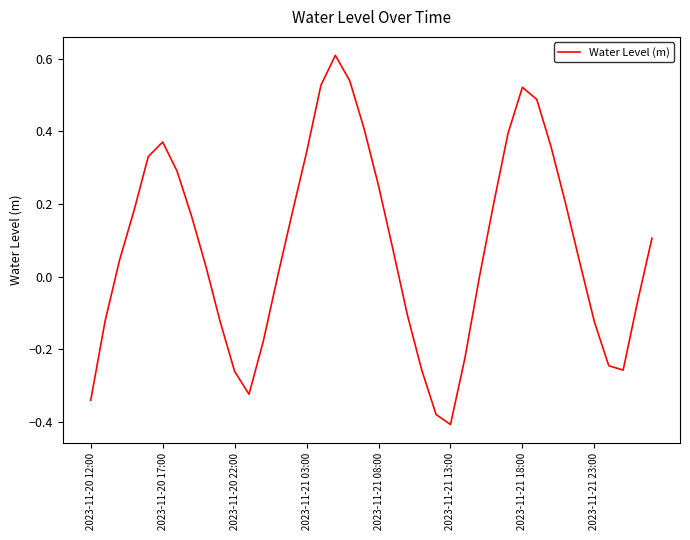

What is the difference between the maximum and minimum values?

1.0